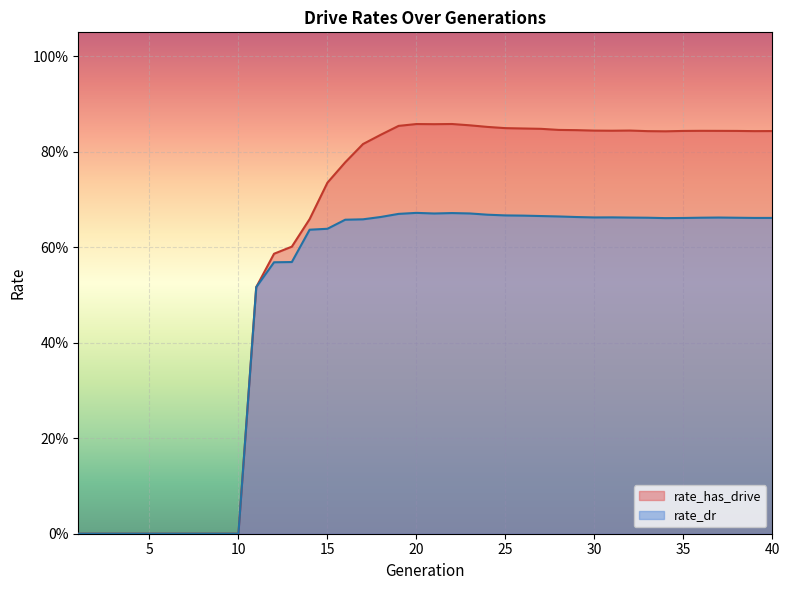

What is the highest value of the rate_has_drive series?

0.9